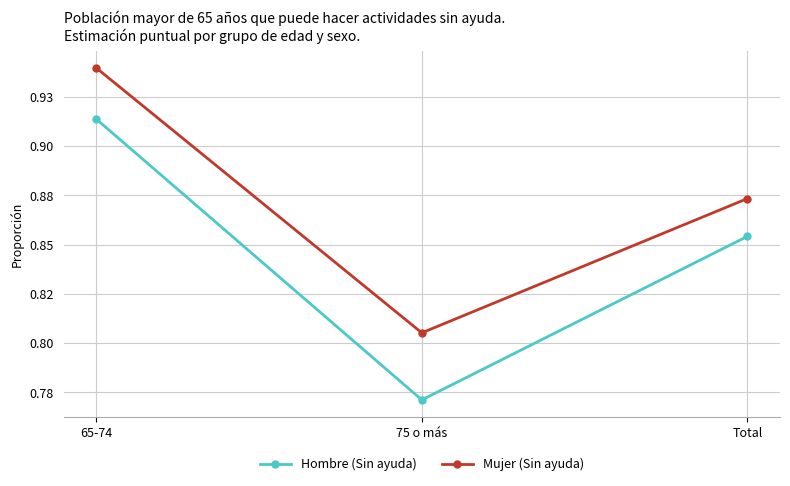

List the series in order of their overall mean, lowest first.

Hombre (Sin ayuda), Mujer (Sin ayuda)